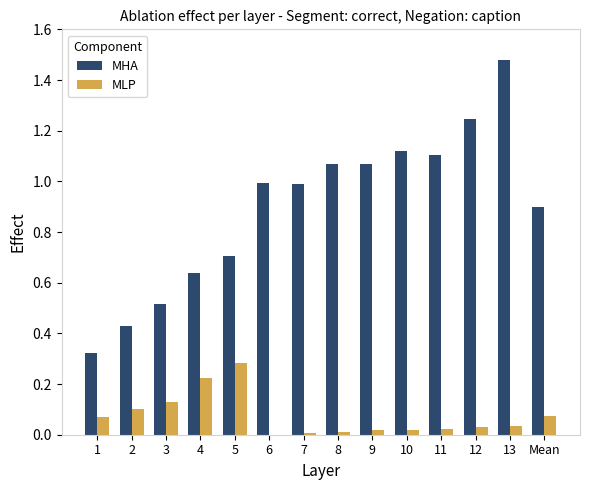

What is the sum of all MHA values?

12.6